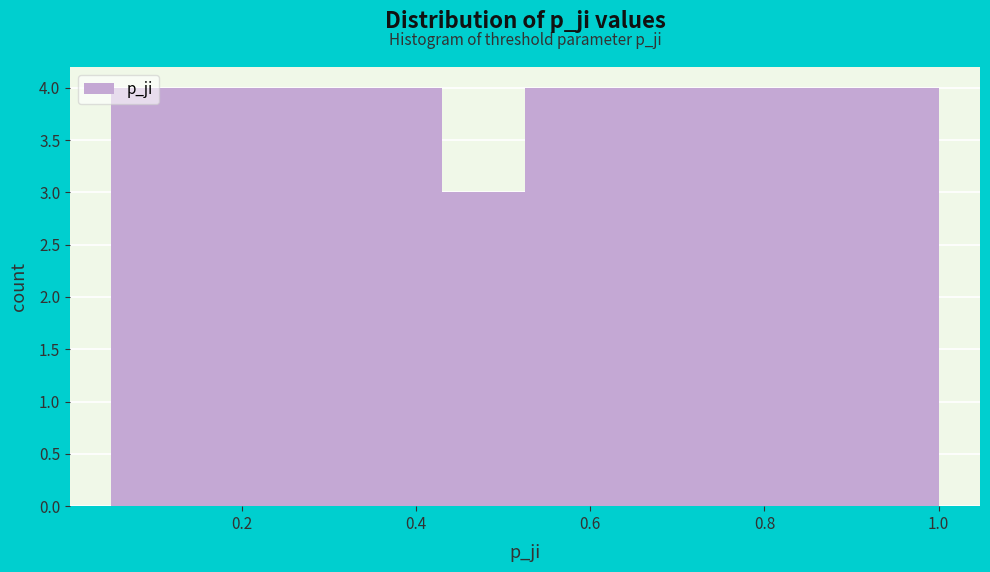

Reading left to right, transcribe this chart: for each bar, give the range it covers on the x-axis and its height. Neither the bar edges nor the heights are printed on the chart, so give them approximately, as read against the axes.

0.050 to 0.145: 4
0.145 to 0.240: 4
0.240 to 0.335: 4
0.335 to 0.430: 4
0.430 to 0.525: 3
0.525 to 0.620: 4
0.620 to 0.715: 4
0.715 to 0.810: 4
0.810 to 0.905: 4
0.905 to 1.000: 4